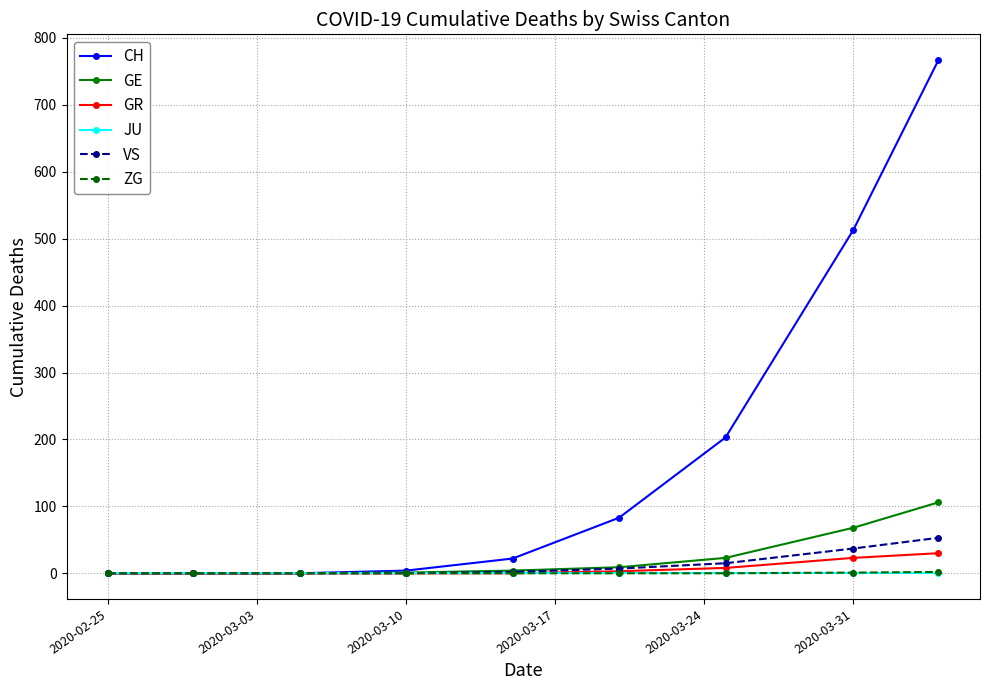

What is the average value of the GE series?

23